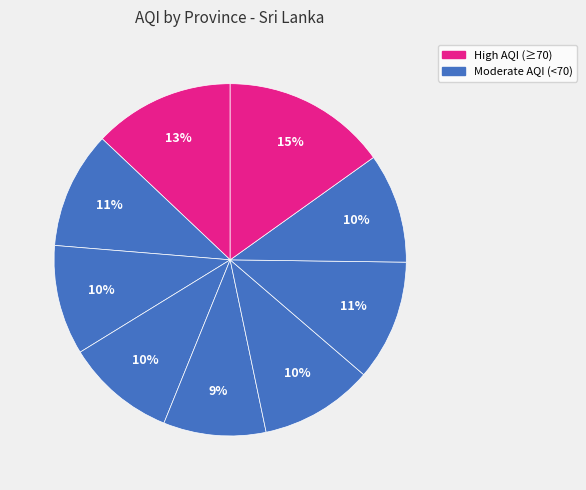

How many slices are in this pie chart?

9